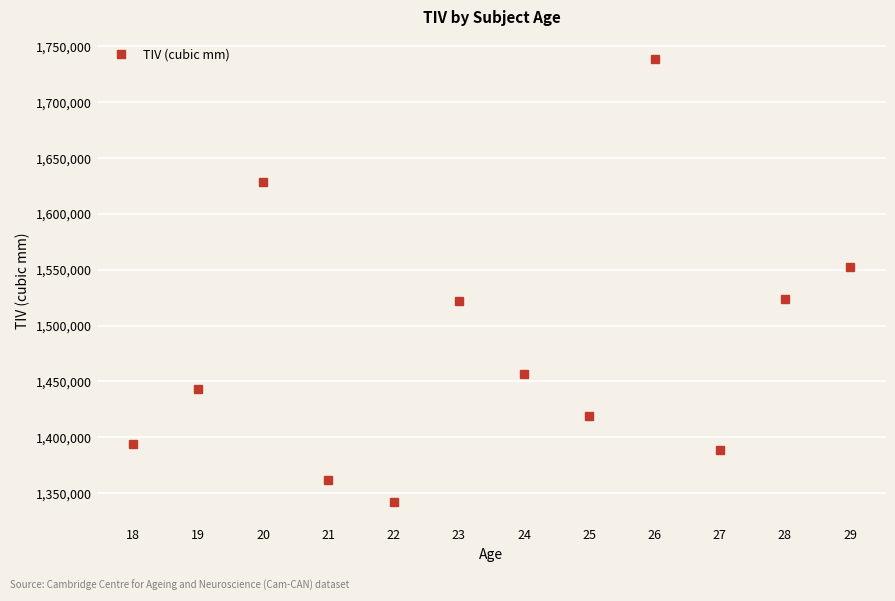

Approximately how many times larger is the value at 23 compared to 19?

1.1